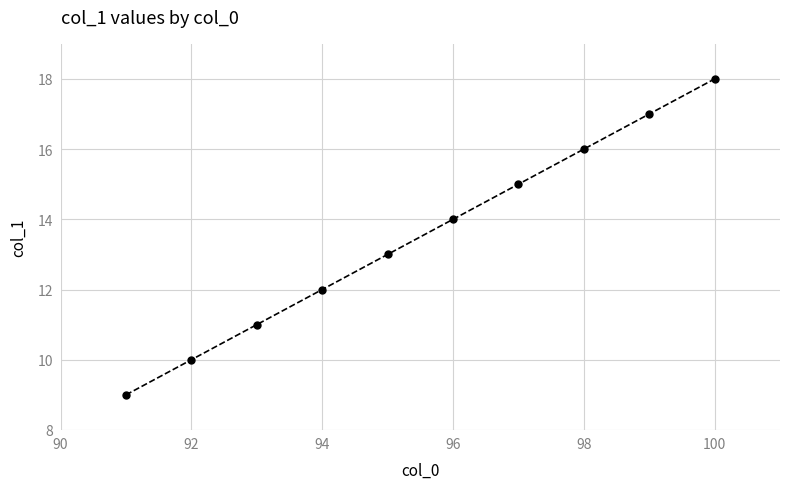

Reading left to right, what are all the values shown in this chart?

9	10	11	12	13	14	15	16	17	18